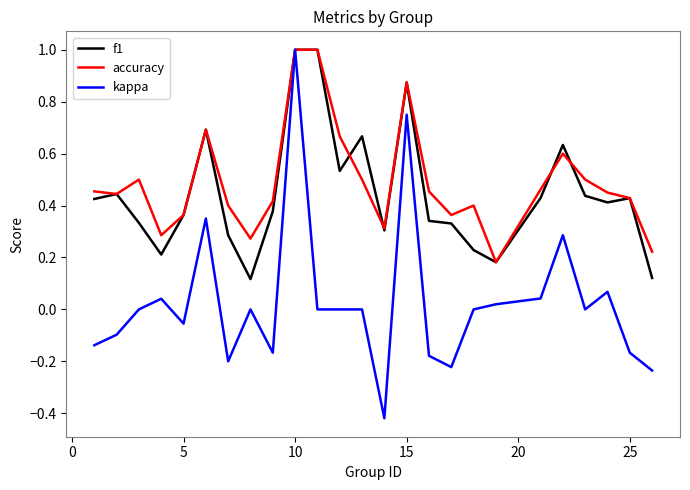

What is the sum of all accuracy values?

12.2